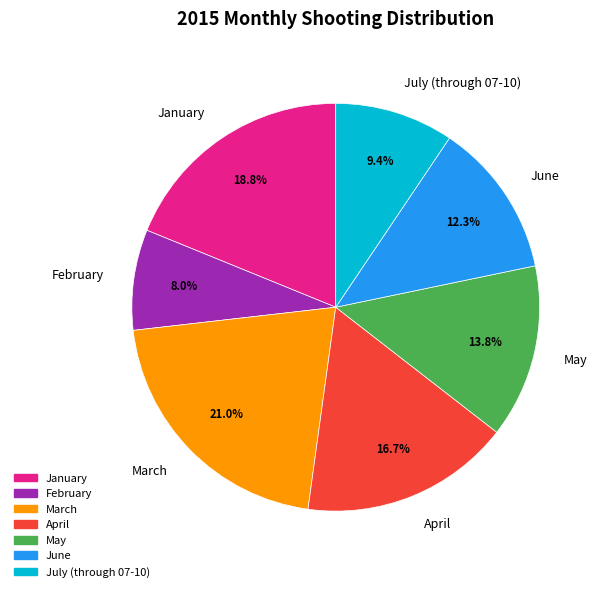

Is it true that June is 4% of the pie?

False